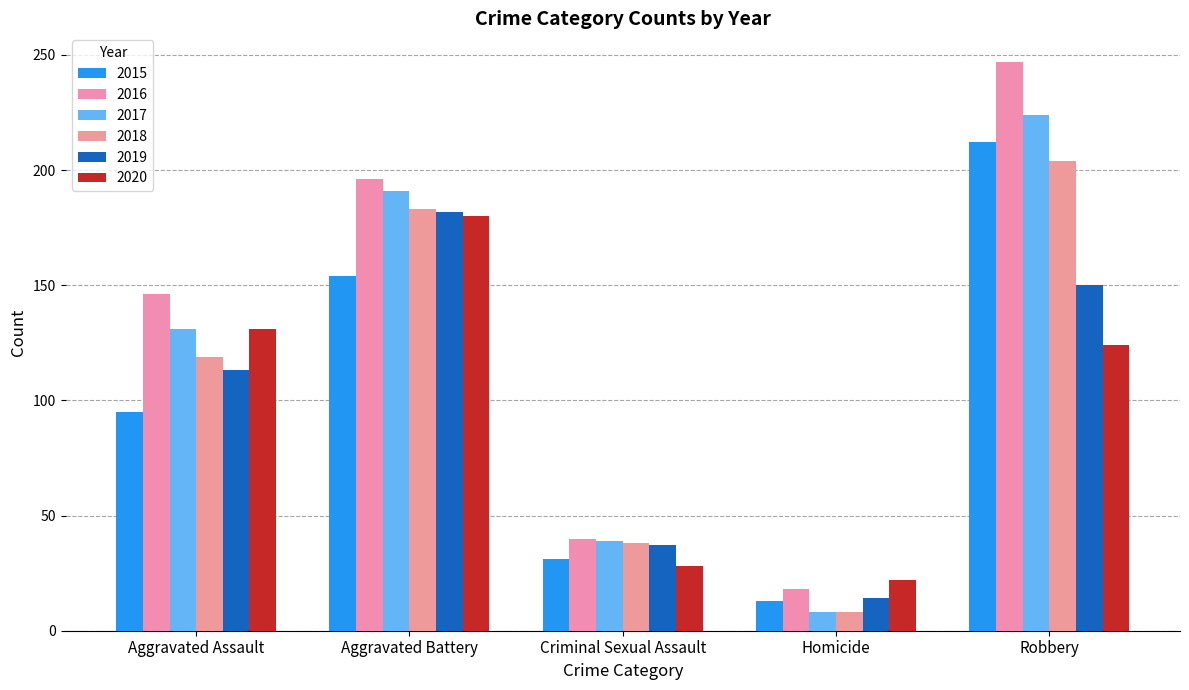

At Aggravated Assault, list the series in order from largest to smallest.

2016, 2017, 2020, 2018, 2019, 2015